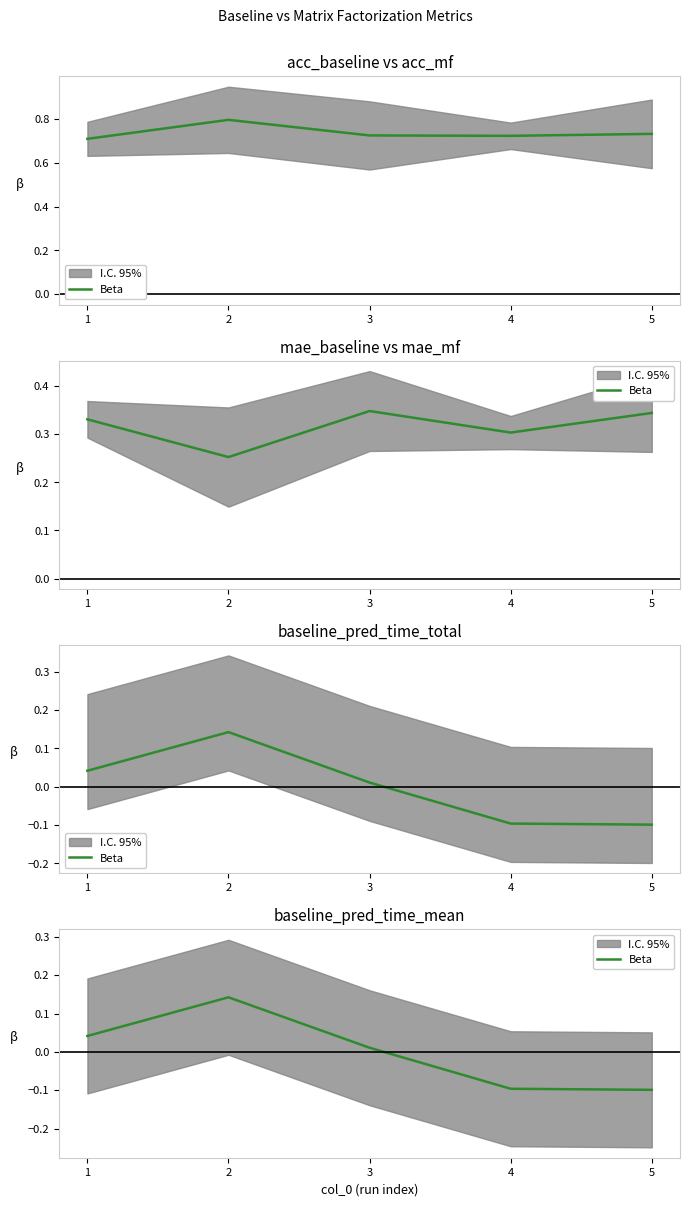

Between 4 and 1, which is larger?

1